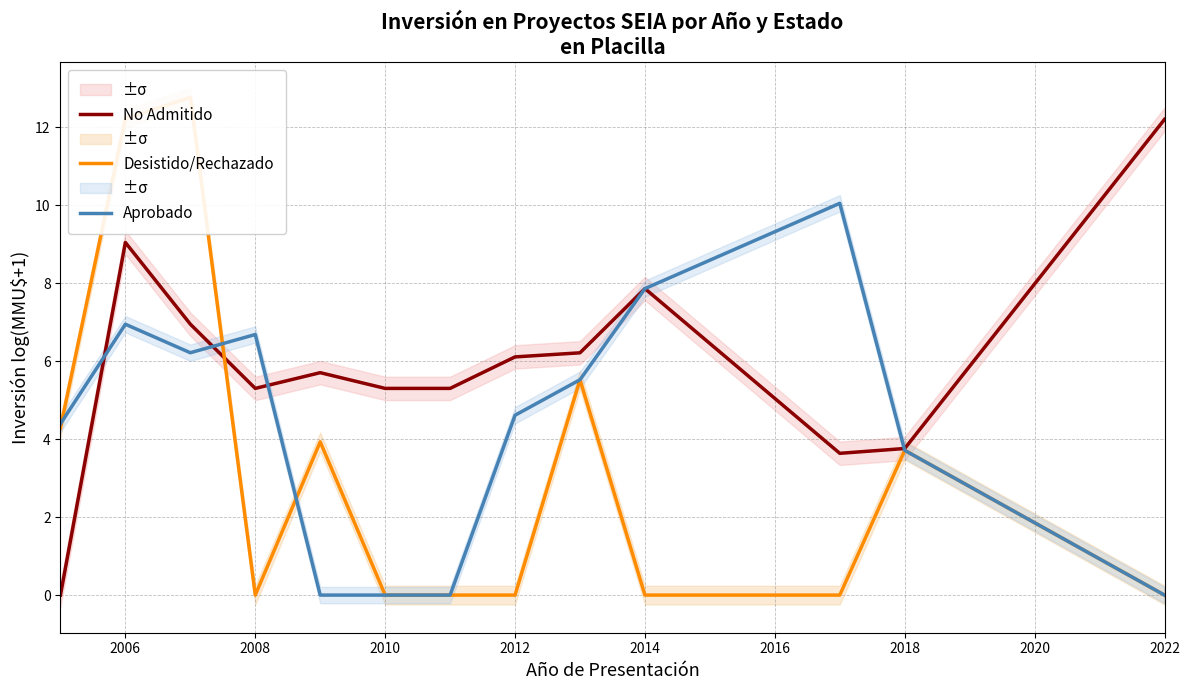

Where does the No Admitido series first go above 5?

2006